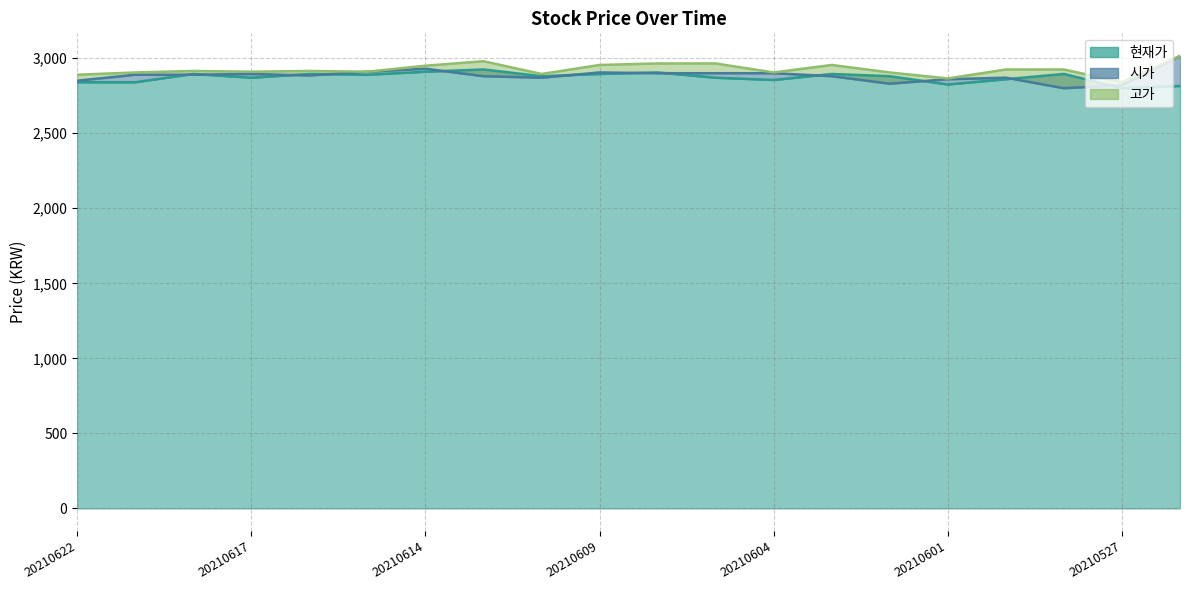

Where is 시가 nearest to the value 2907?

20210609